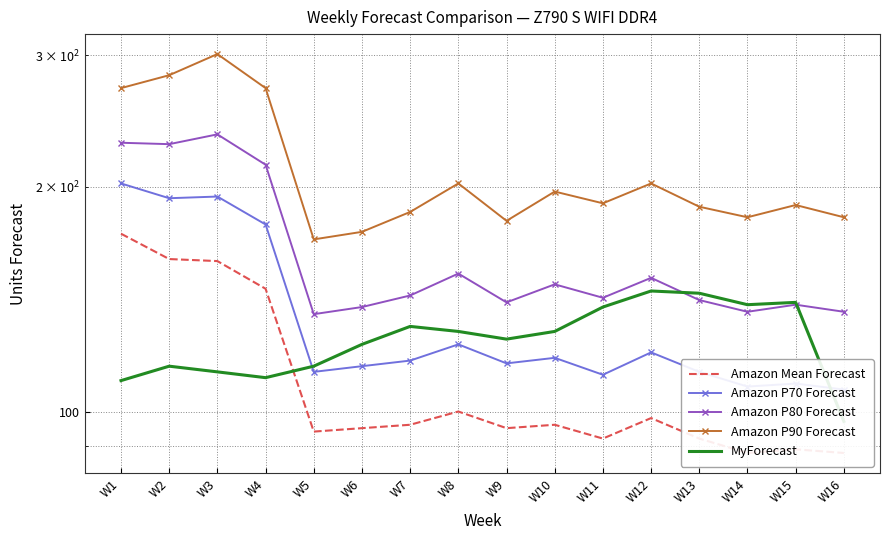

True or false: Amazon P90 Forecast and Amazon P80 Forecast cross at least once.

False